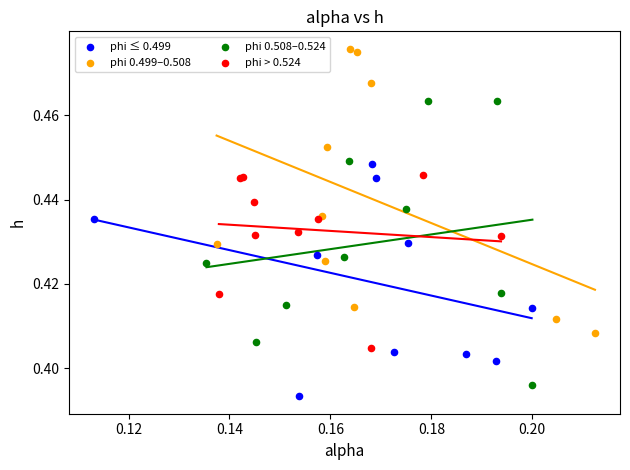

Which series reaches the maximum Y coordinate?

phi 0.499–0.508